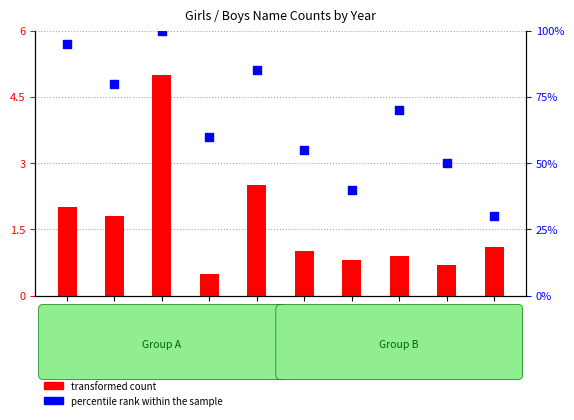

What is the total value across all series at 1970?

87.5